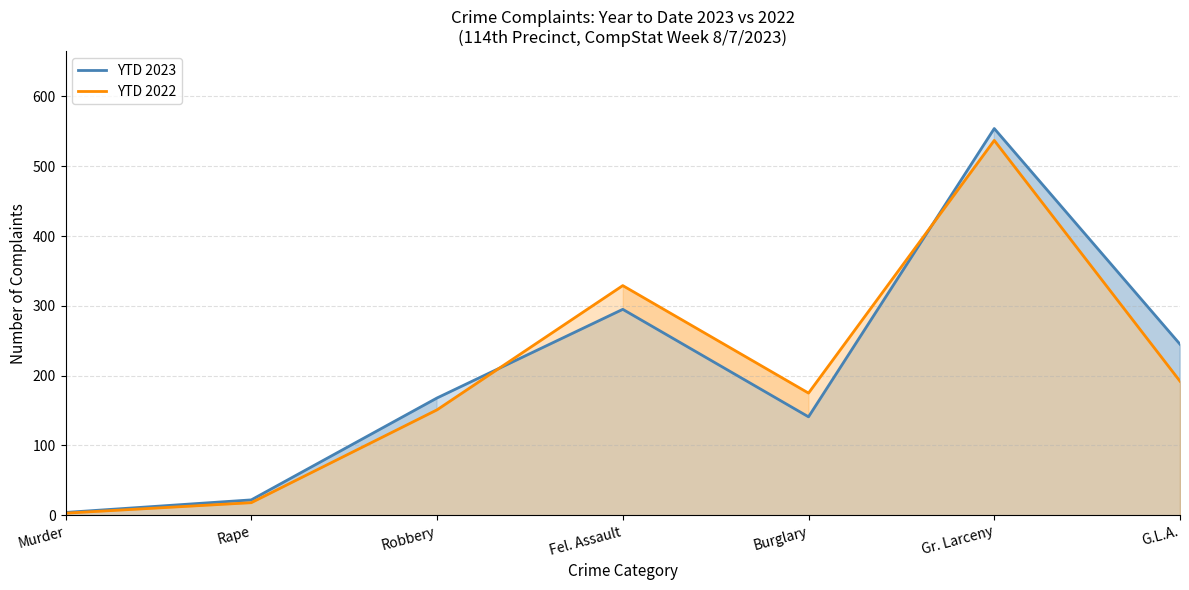

Which category has the lowest value across all series?

Murder